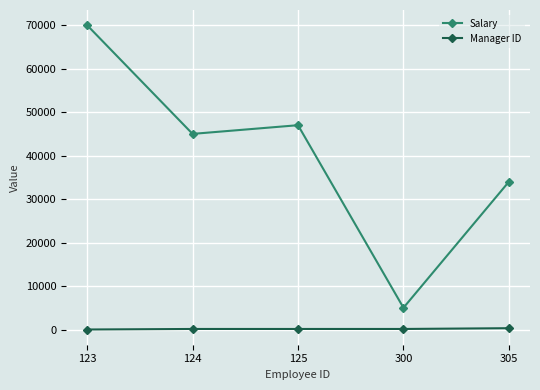

At 124, list the series in order from largest to smallest.

Salary, Manager ID